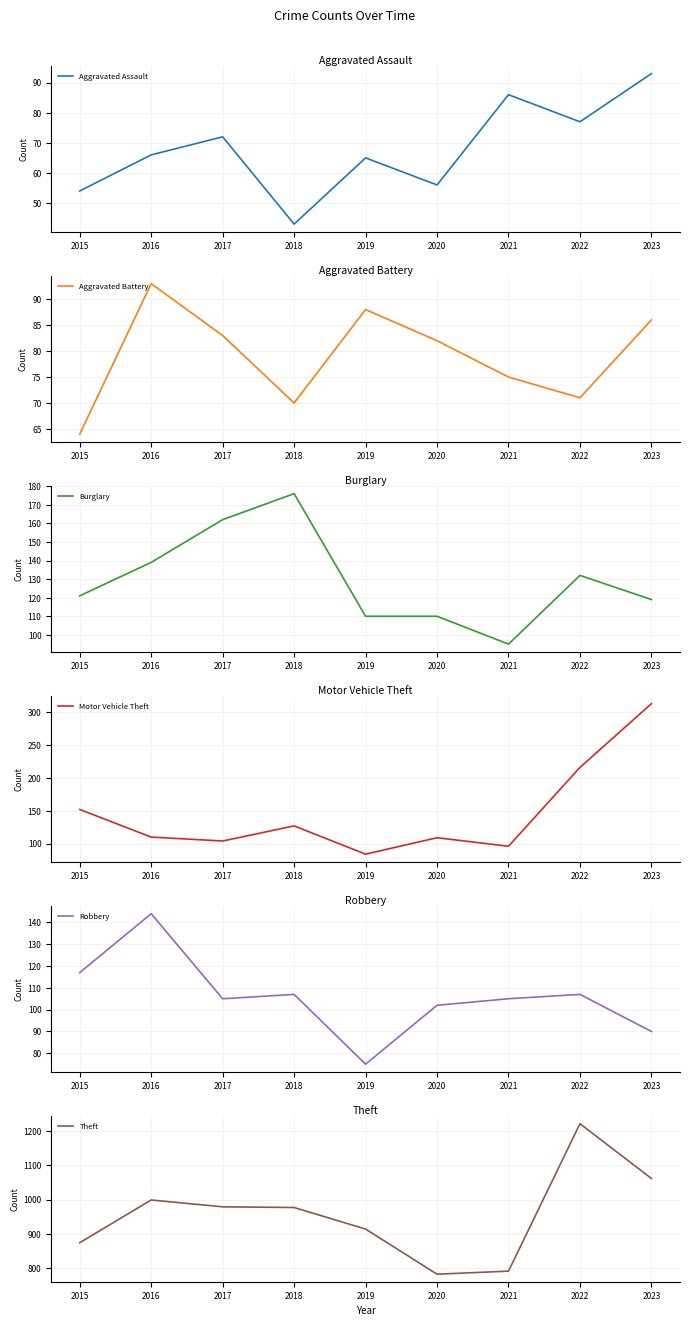

Which series changed the most between 2015 and 2018?

Theft